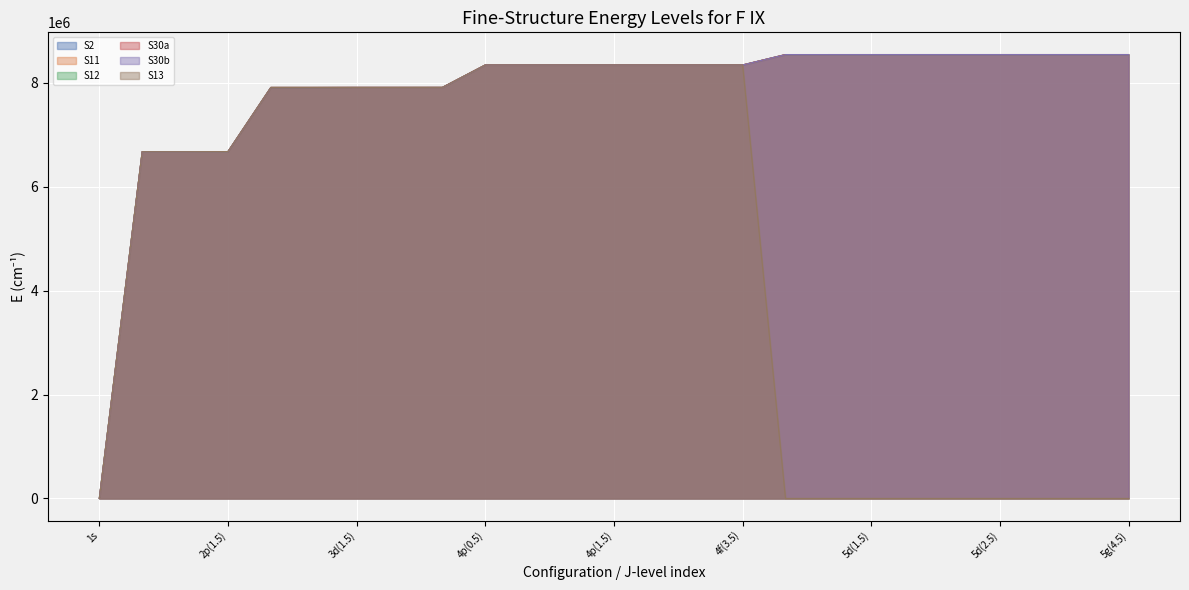

True or false: S30a and S11 cross at least once.

False